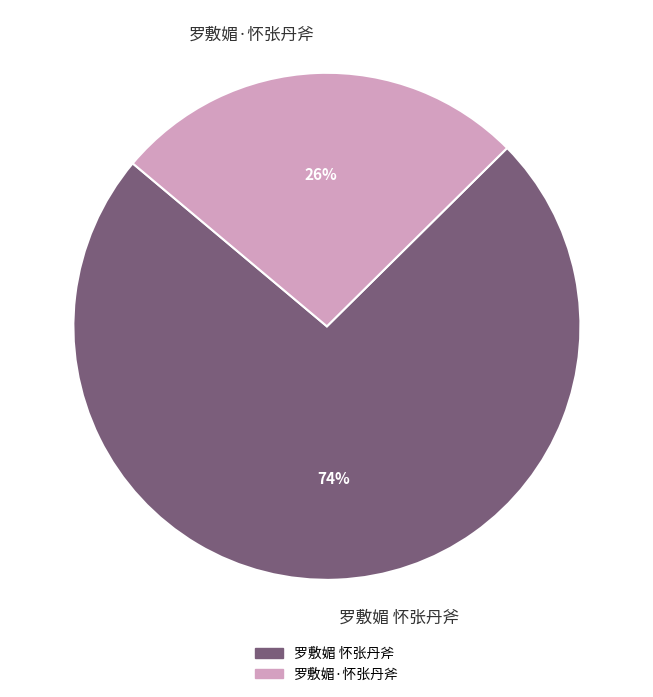

To the nearest percent, what is the combined percentage of 罗敷媚 怀张丹斧 and 罗敷媚·怀张丹斧?

100%